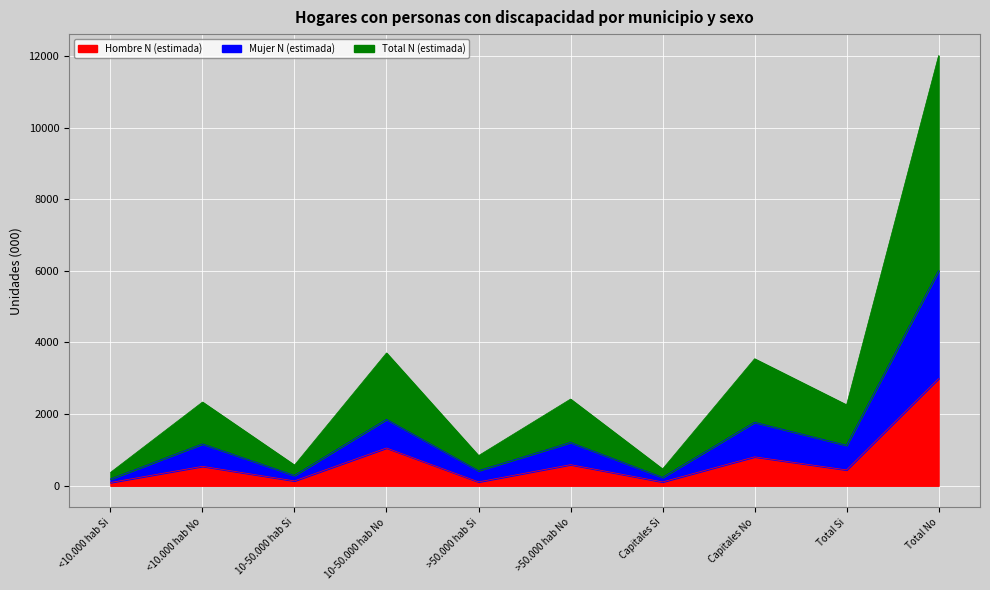

True or false: Mujer N (estimada) and Total N (estimada) intersect in this chart.

False